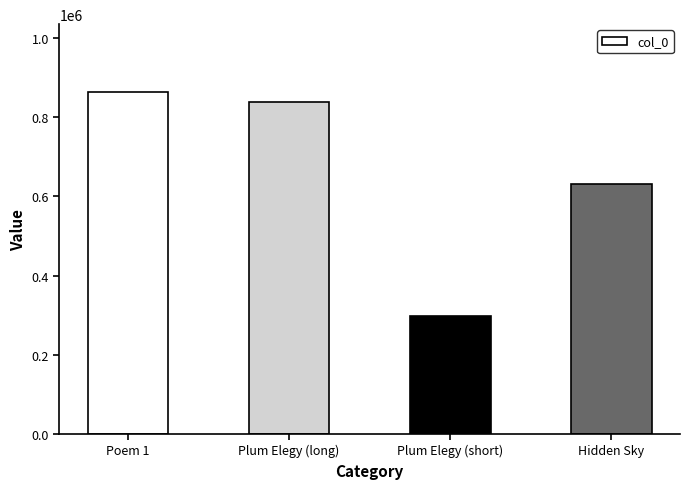

True or false: the data shows 838742 at Plum Elegy (long).

True